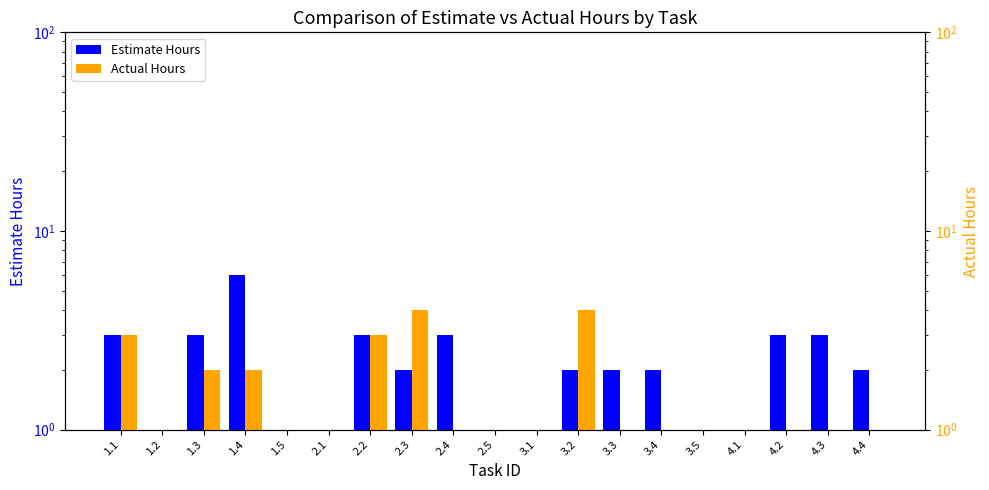

What is the difference between the maximum and minimum values in the Actual Hours series?

4